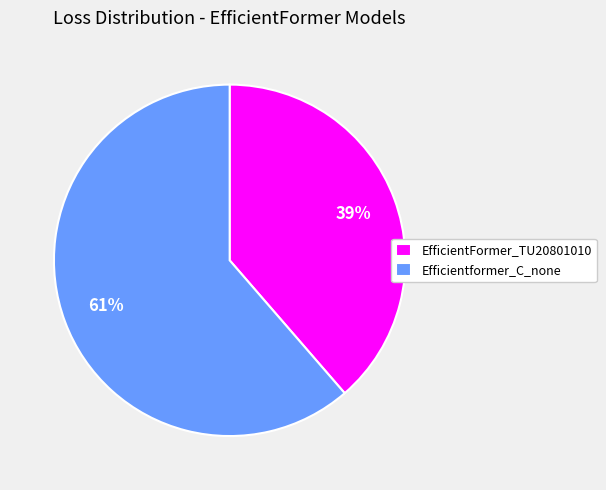

Which category has the biggest portion of the pie?

Efficientformer_C_none